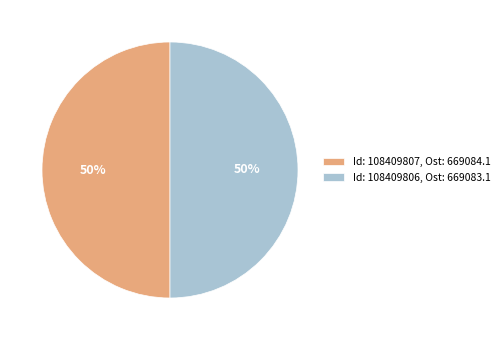

The Id: 108409806, Ost: 669083.1 slice represents 50% of the pie. True or false?

True